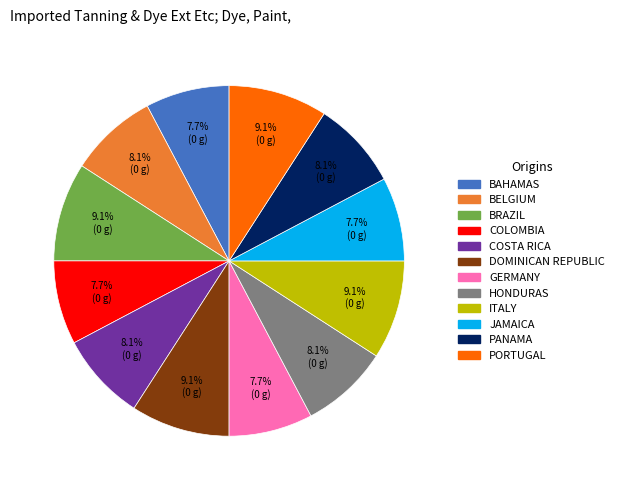

To the nearest percent, what is the difference between the largest and smallest slice percentages?

1%